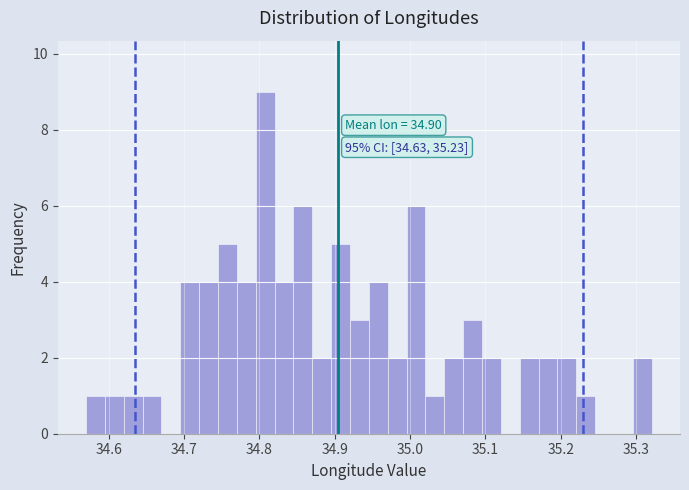

Around what value on the x-axis is the tallest bar? Give the approximate position of its centre, as read against the axis.

34.81